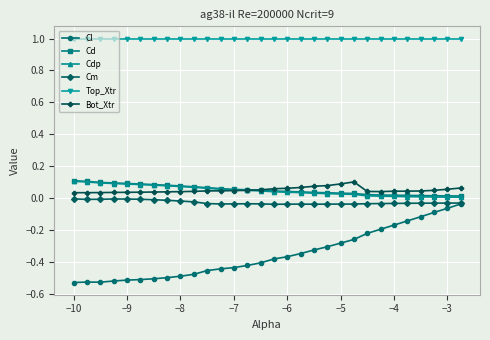

True or false: Cl and Cd cross at least once.

False